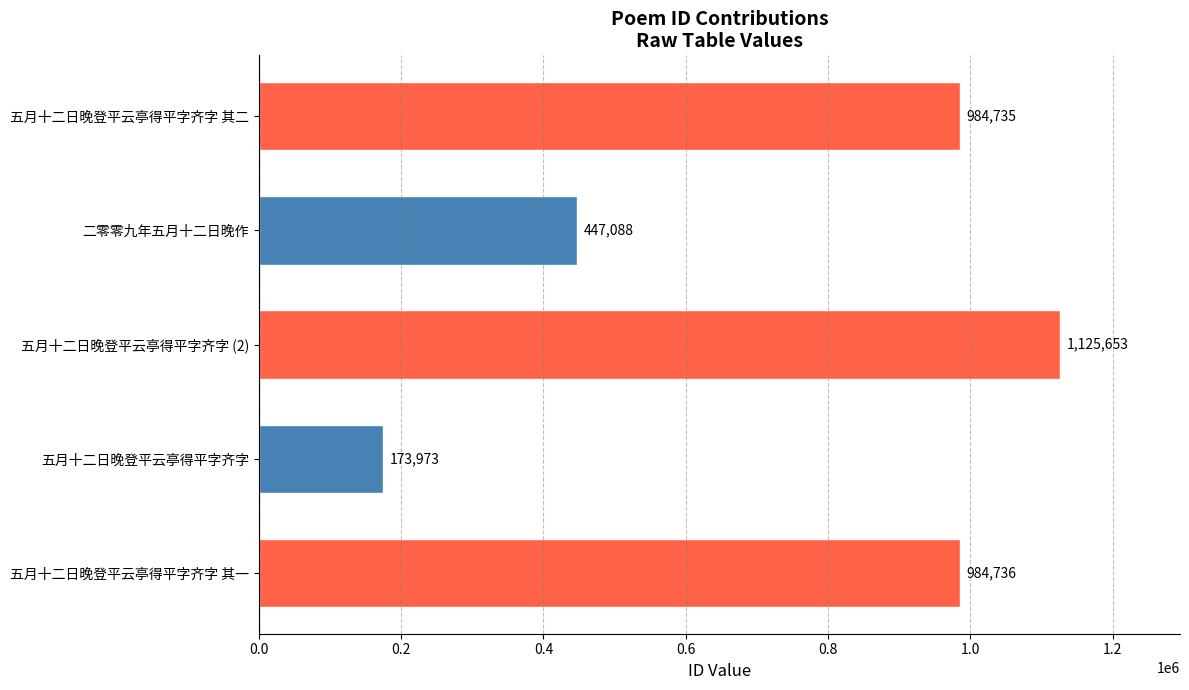

The chart shows a value of 199995 at 二零零九年五月十二日晚作. True or false?

False